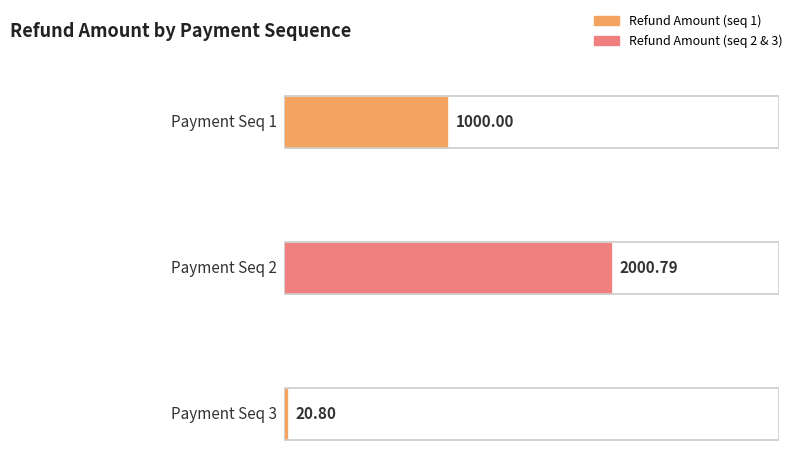

Rank the categories by value from lowest to highest.

3, 1, 2